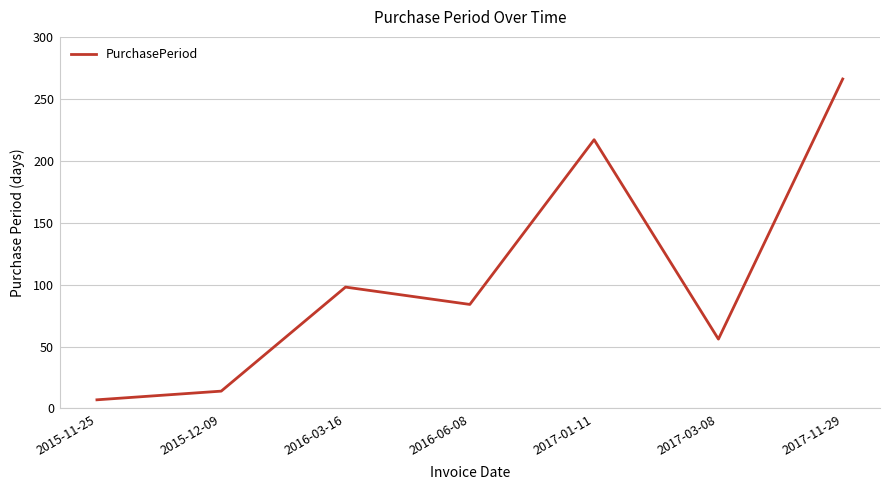

What is the sum of the values at 2015-12-09 and 2017-03-08?

70